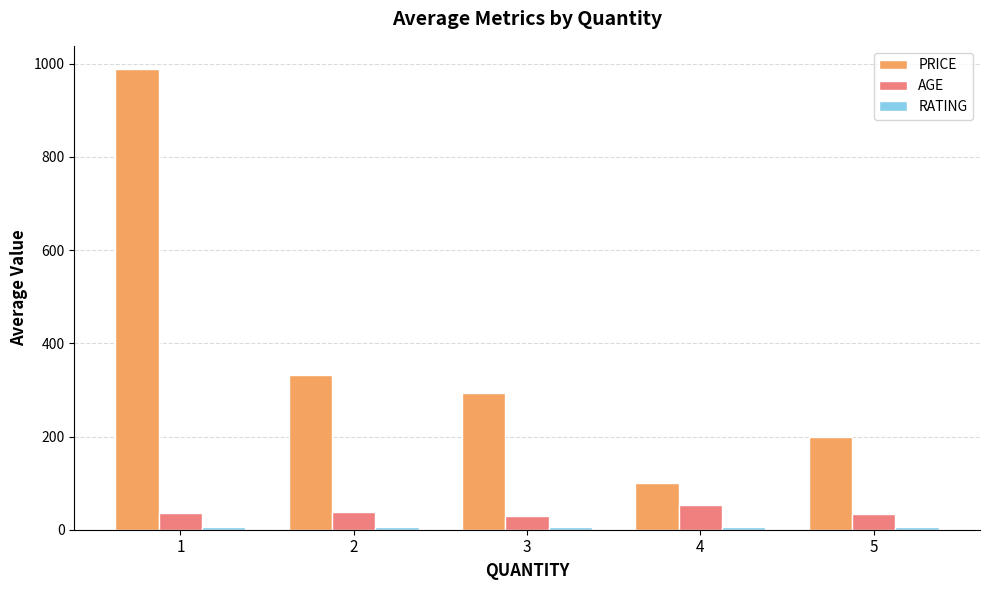

What is the difference between the maximum and minimum values in the AGE series?

23.0